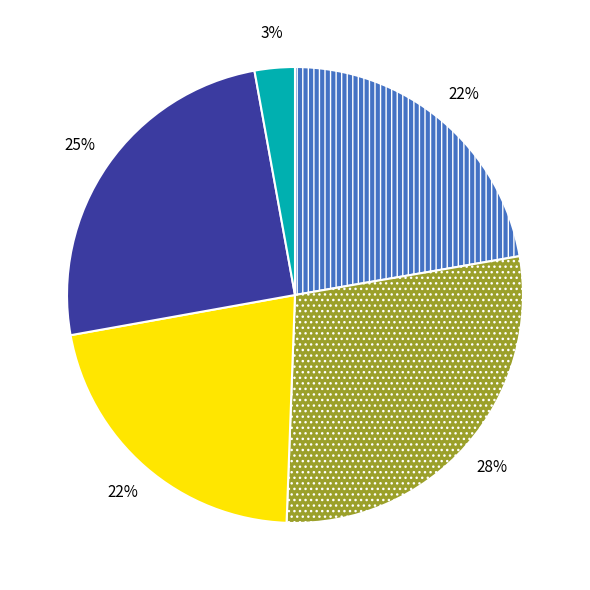

Is there a majority slice in this chart?

No